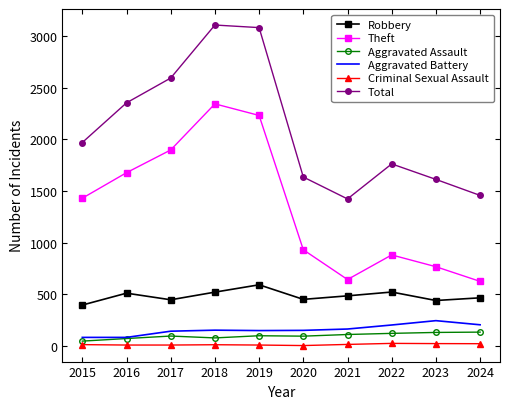

Is the value of Robbery at 2019 greater than the value of Criminal Sexual Assault at 2022?

Yes